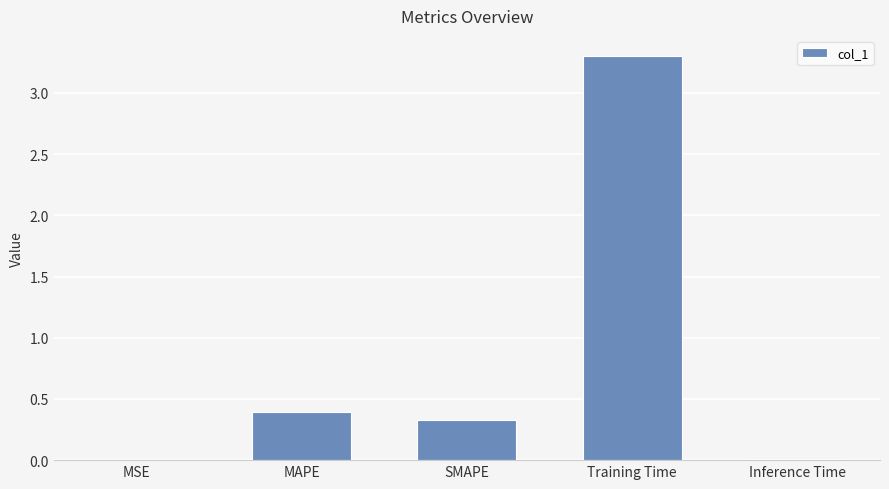

What is the difference between the values at MAPE and Inference Time?

0.4